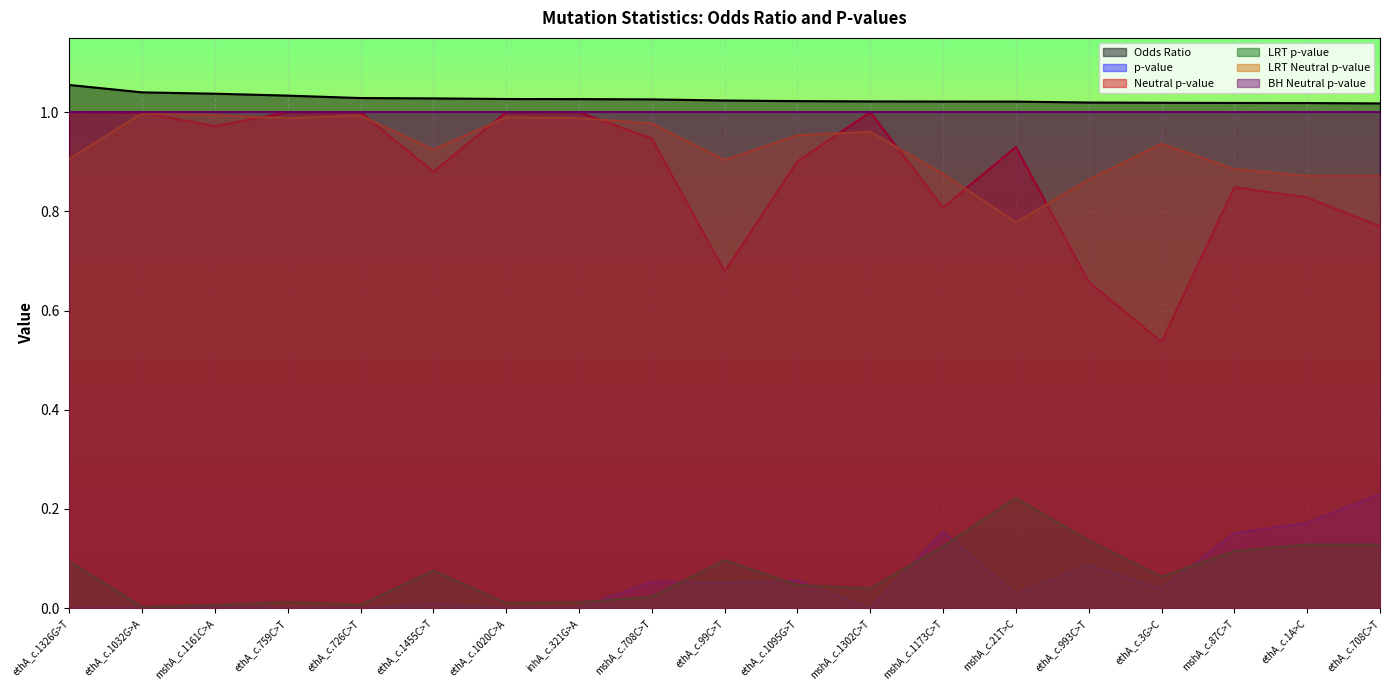

What is the value of the LRT_neutral_pval point at the 2nd from the left?

1.0